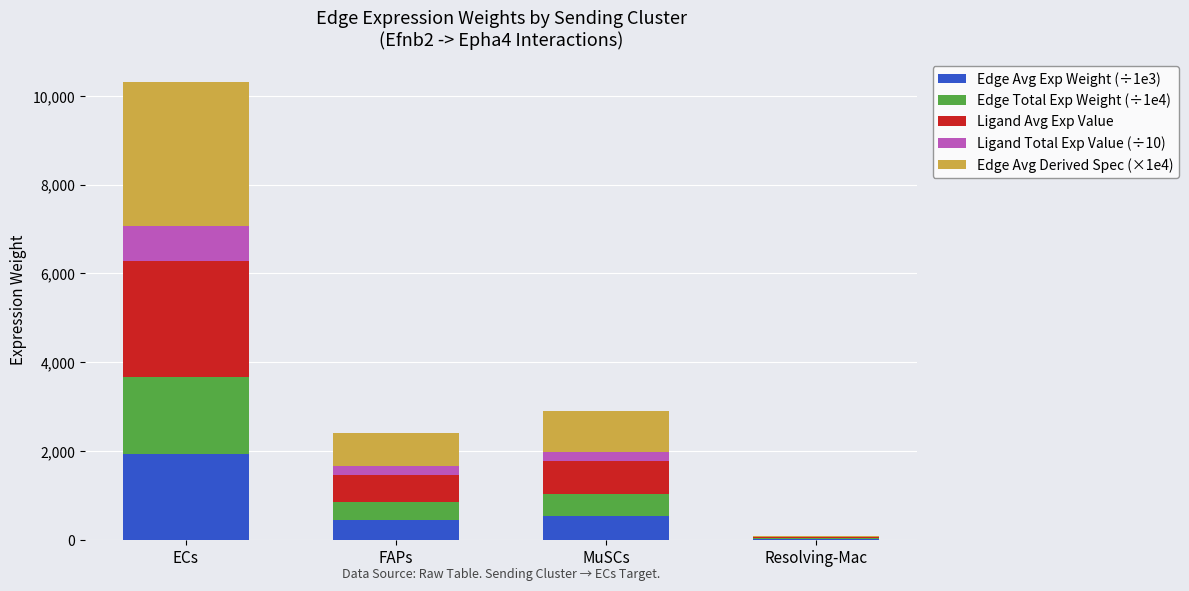

At which category is the sum across all series the highest?

ECs